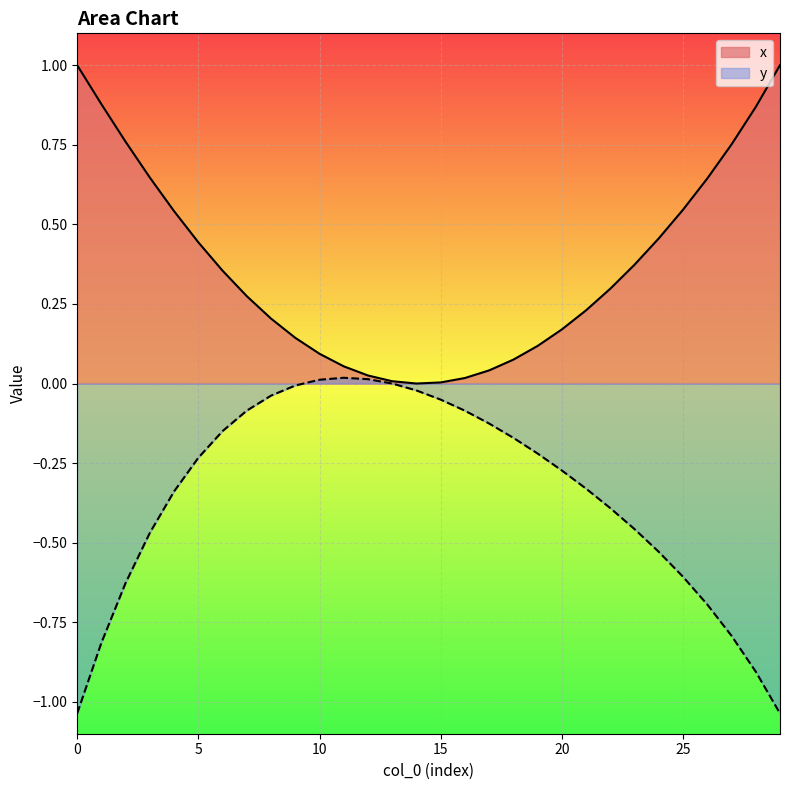

The y series shows -1.0 at 29. True or false?

True